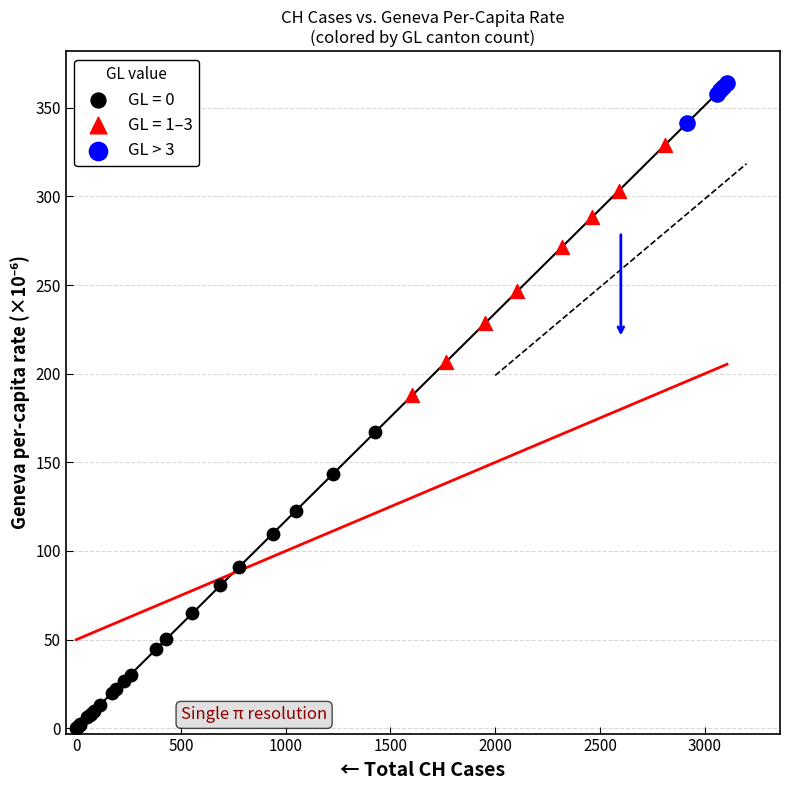

Which series contains the lowest Y value?

GL = 0